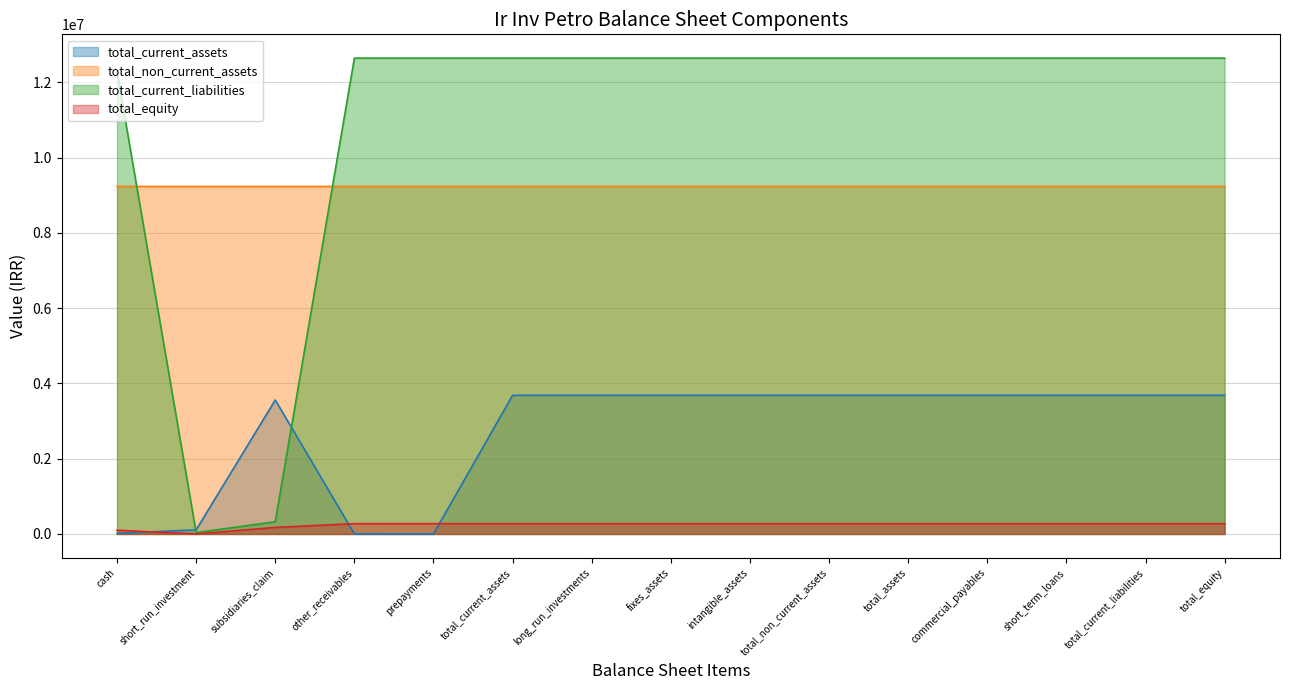

Which series changed the most between long_run_investments and total_equity?

total_current_assets